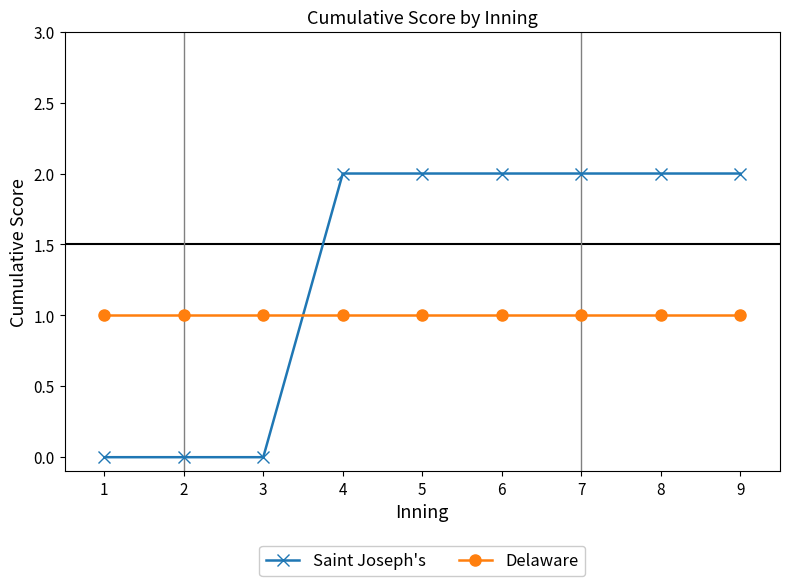

What is the value of the Delaware point at the 6th from the left?

1